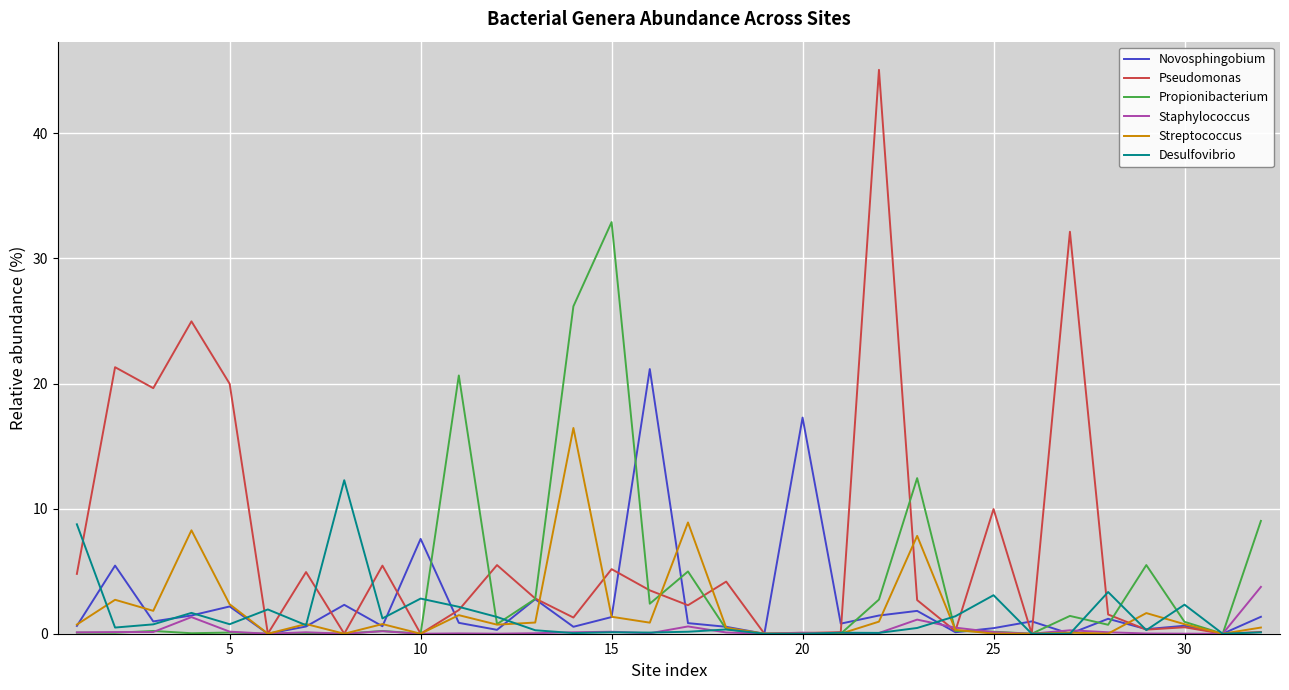

Which series has the largest total across all categories?

Pseudomonas